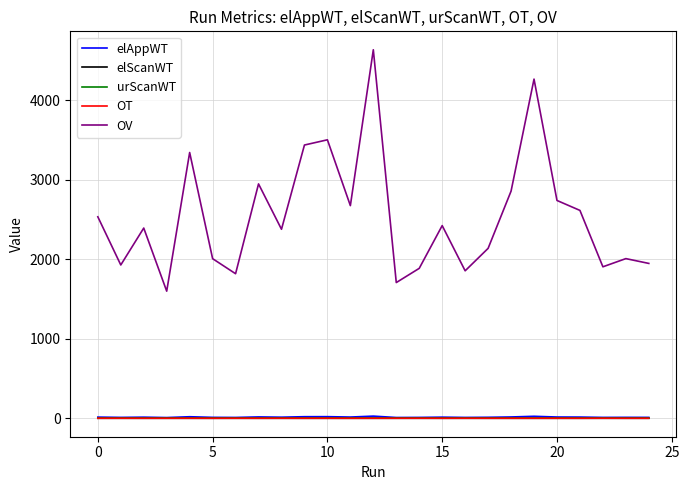

True or false: urScanWT and OV cross at least once.

False